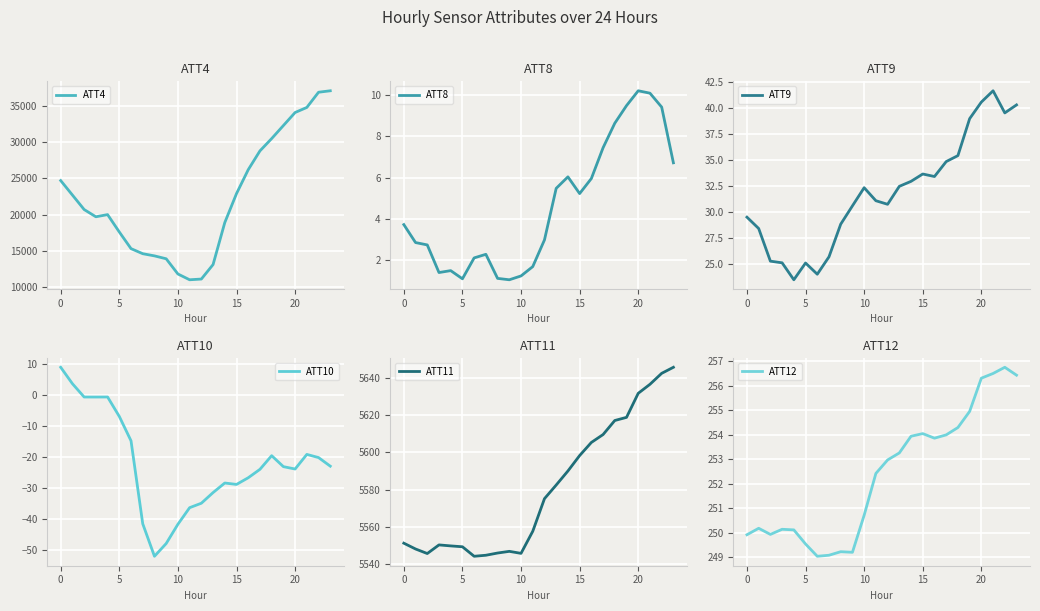

True or false: ATT9 and ATT12 cross at least once.

False